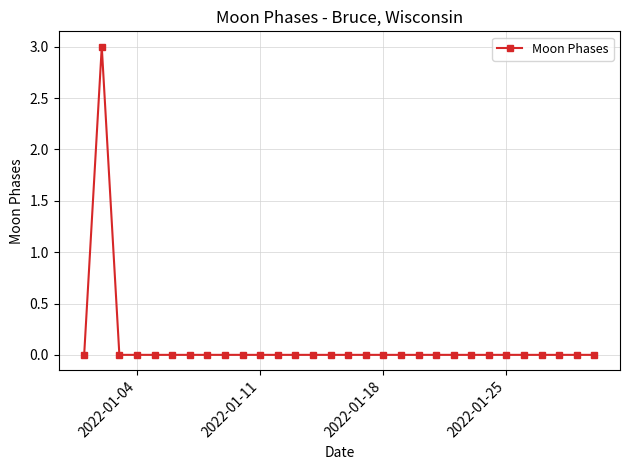

True or false: there are more than 0 points higher than both neighbors.

True